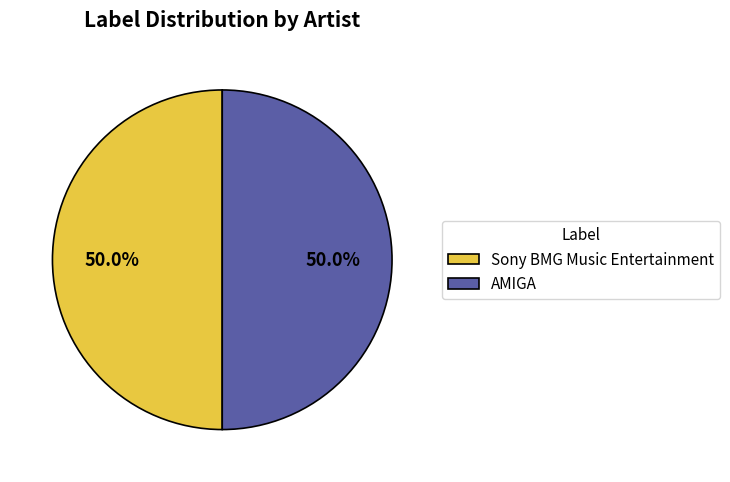

Approximately how many times larger is the value at AMIGA compared to Sony BMG Music Entertainment?

1.0